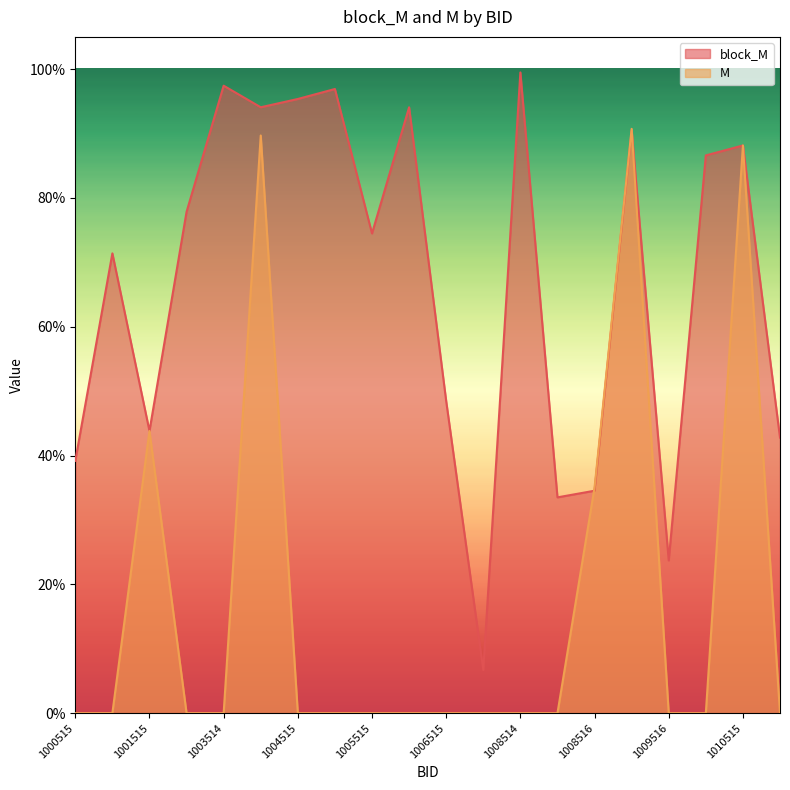

Rank the series by their average value, from highest to lowest.

block_M, M